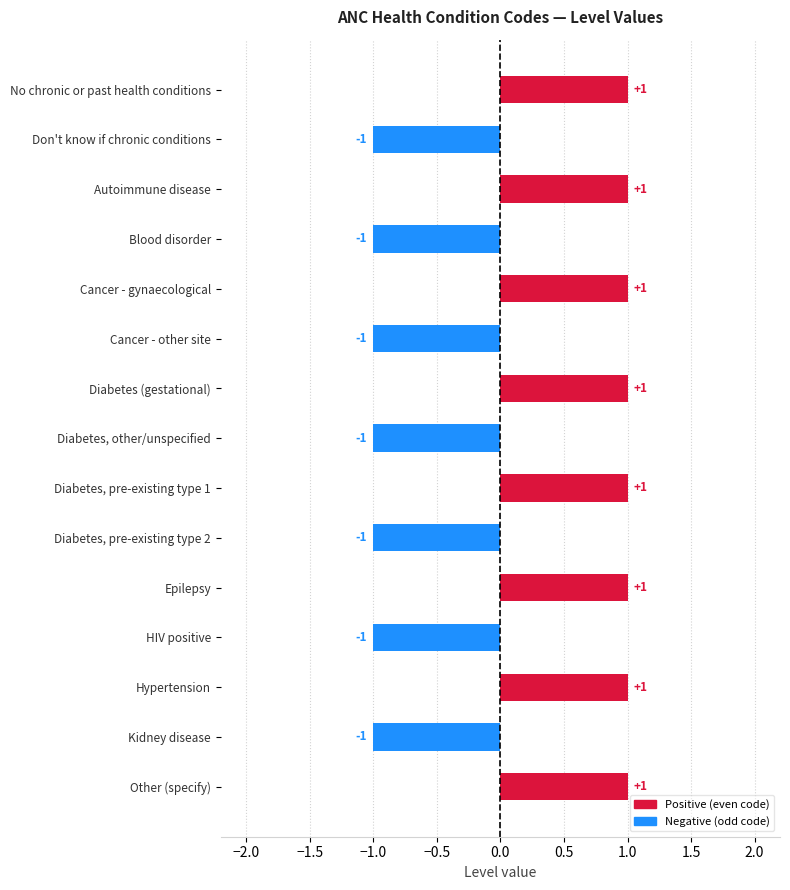

How many values are above zero?

8